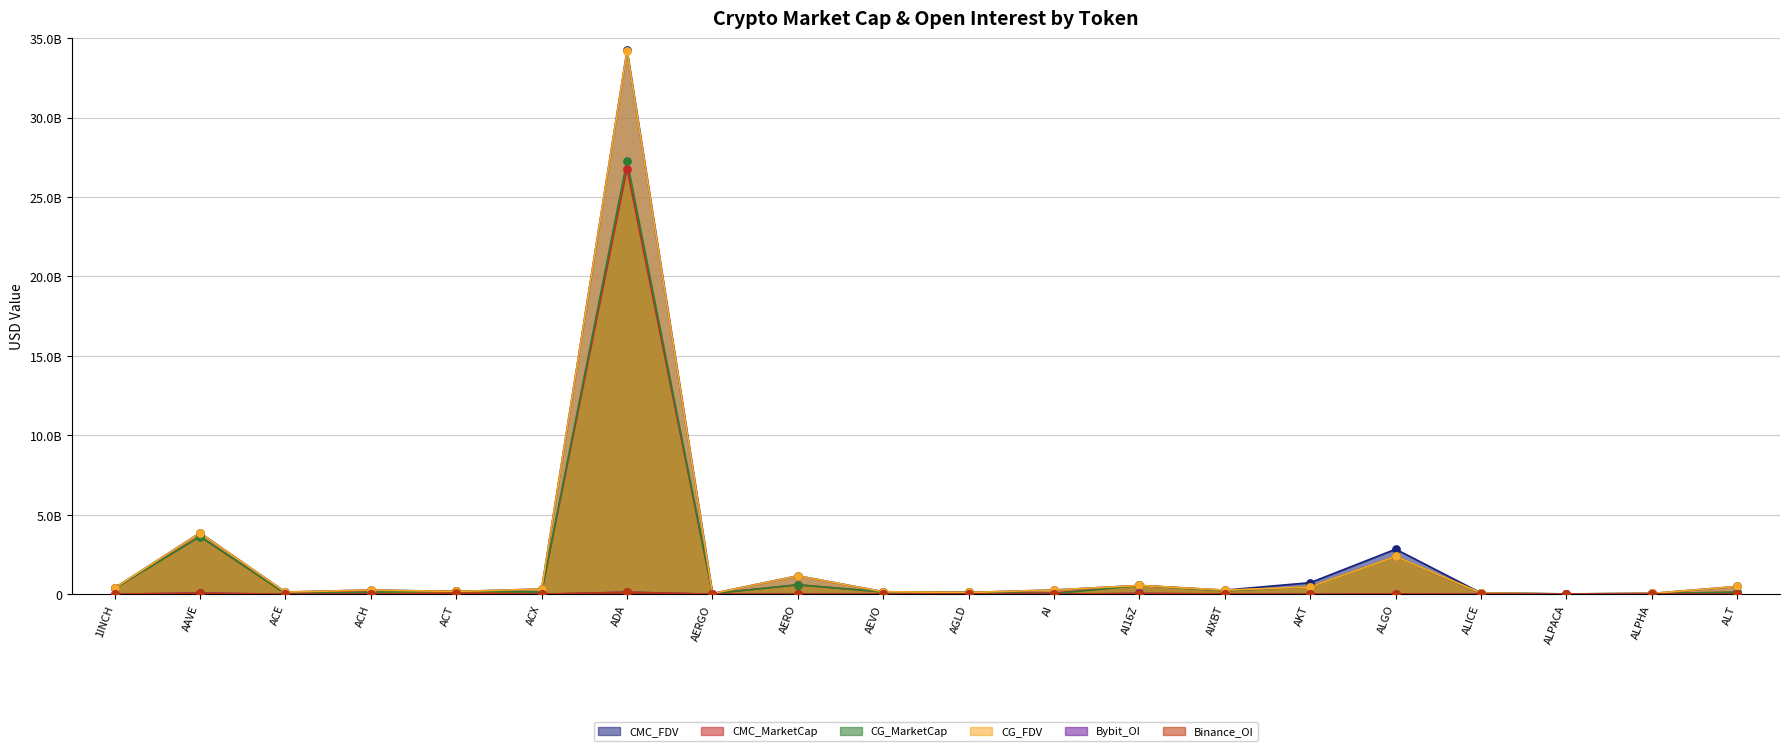

At which category is the sum across all series the highest?

ADA